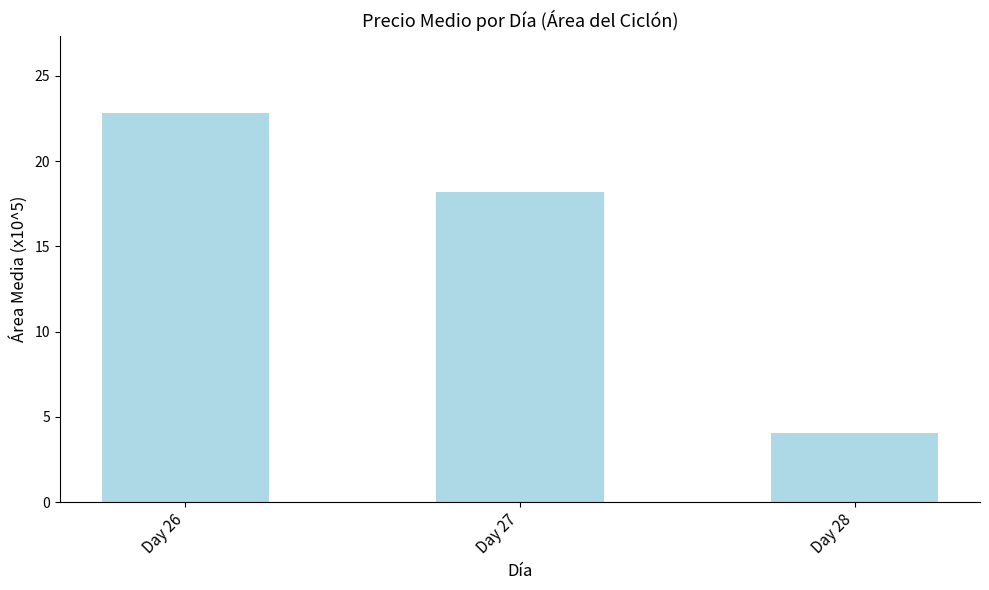

What is the sum of the values at Day 27 and Day 28?

22.3